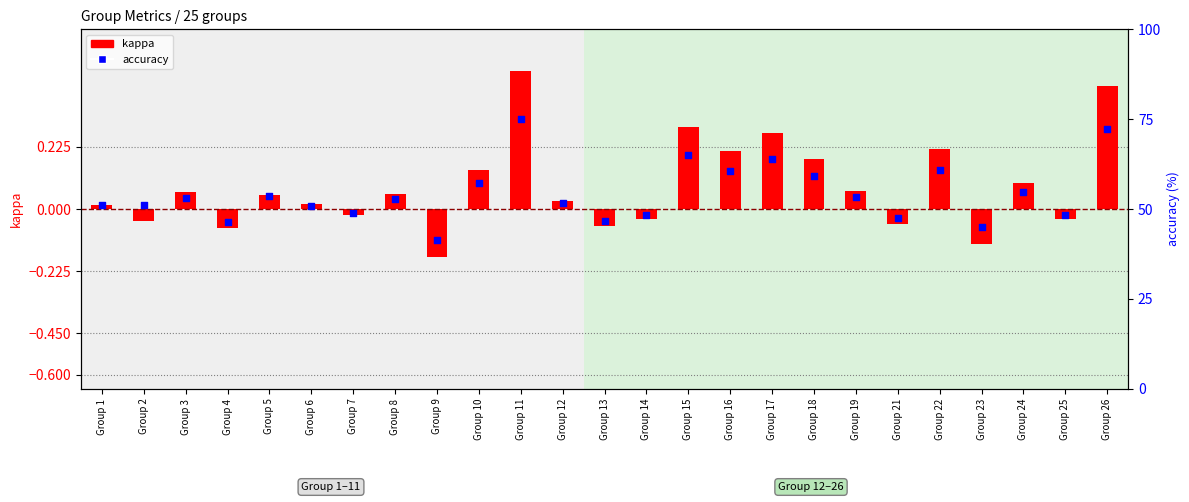

Is the value of kappa at Group 5 greater than the value of accuracy at Group 12?

No